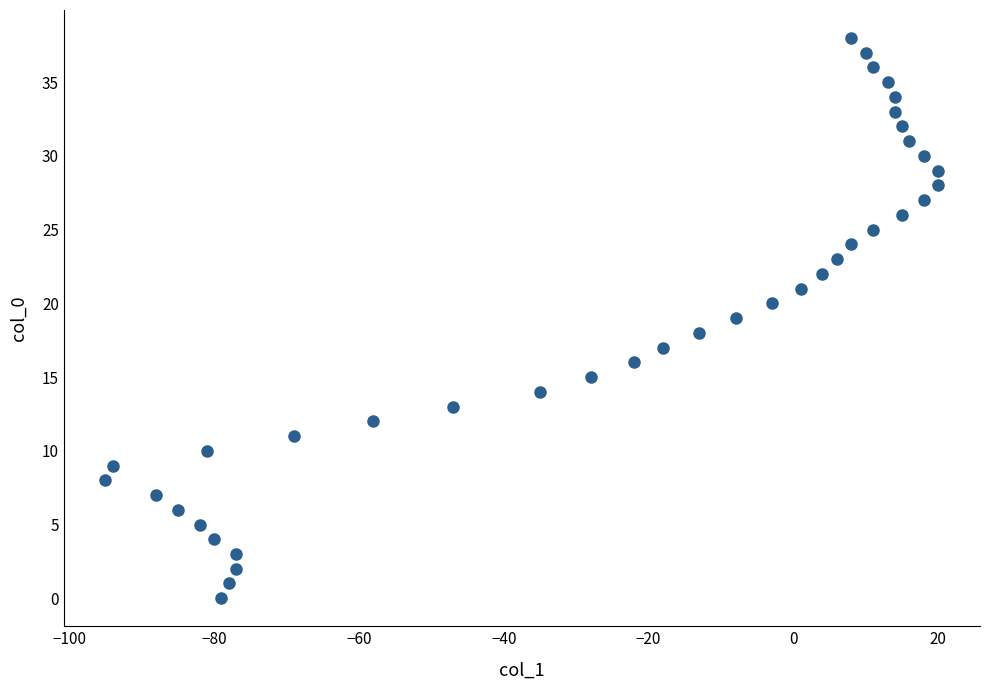

What is the range of Y values (max minus min)?

38